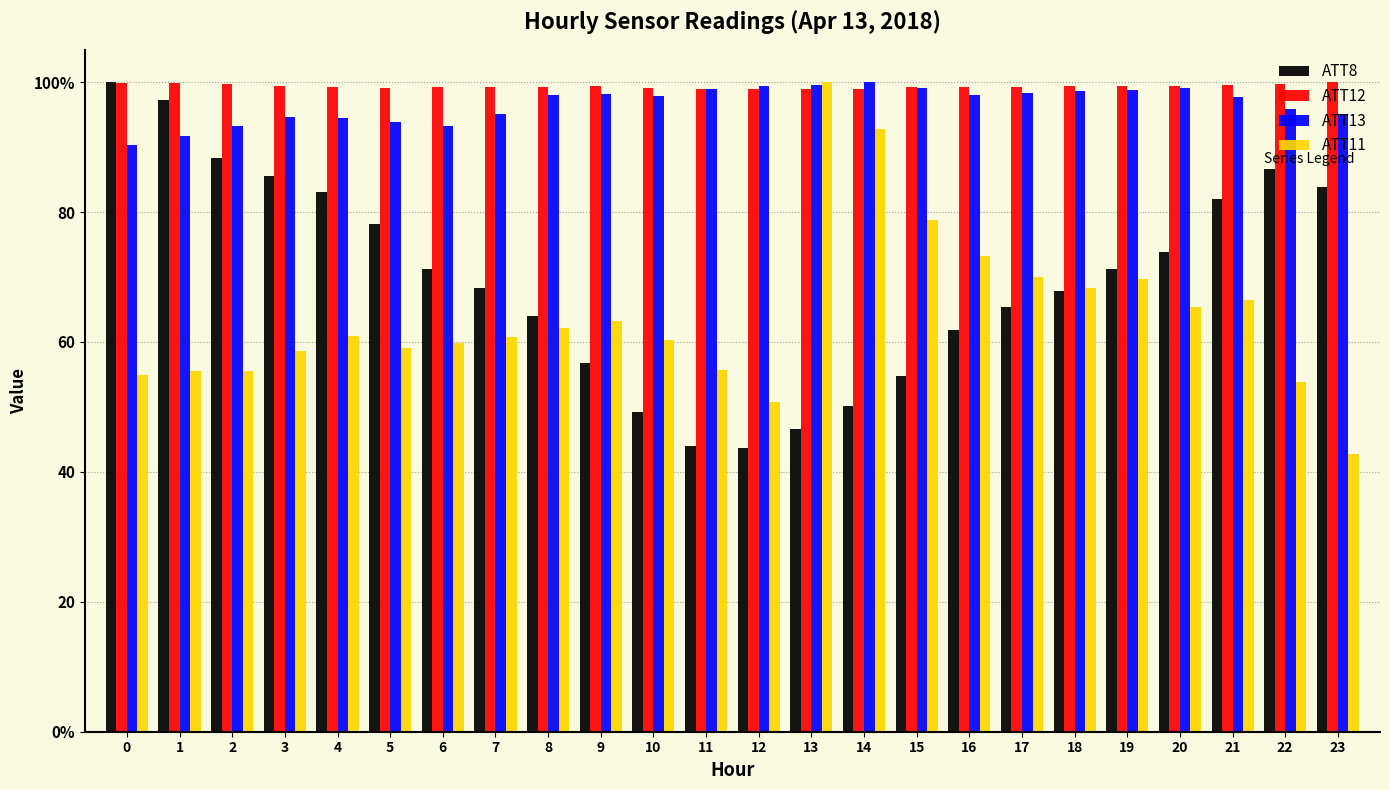

At which label is ATT12 closest to 99?

12